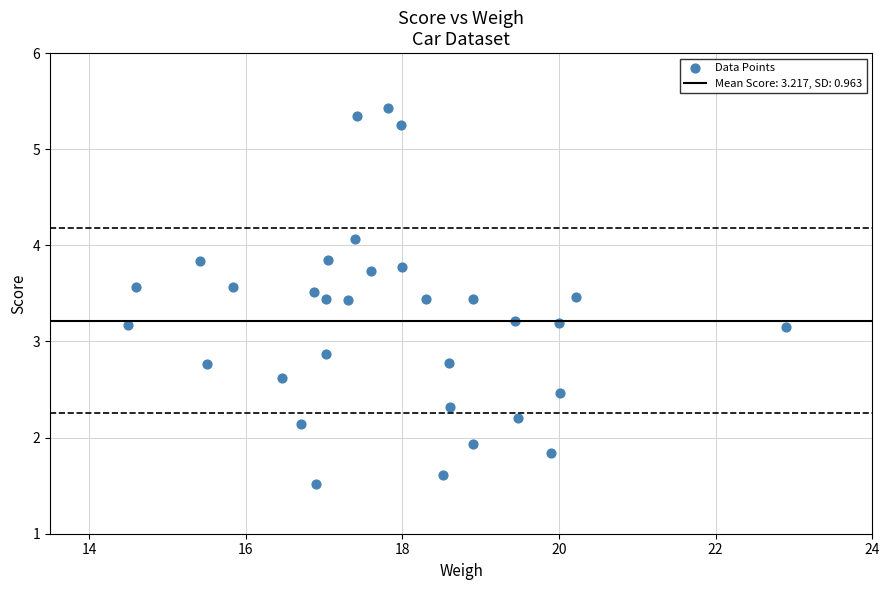

What is the range of Y values (max minus min)?

3.9